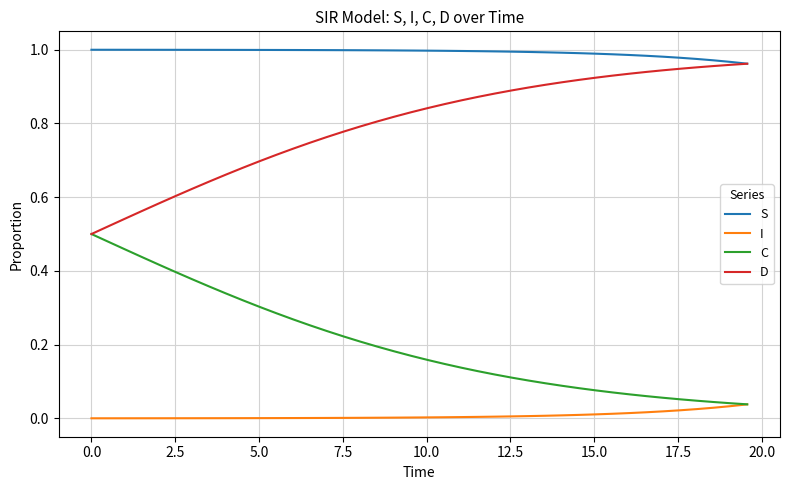

Which series has the largest total across all categories?

S